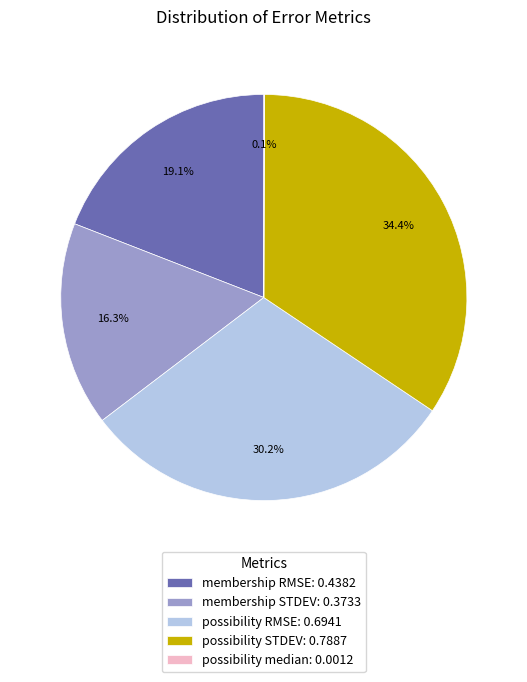

What portion of the pie excludes membership STDEV: 0.3733?

83.7%